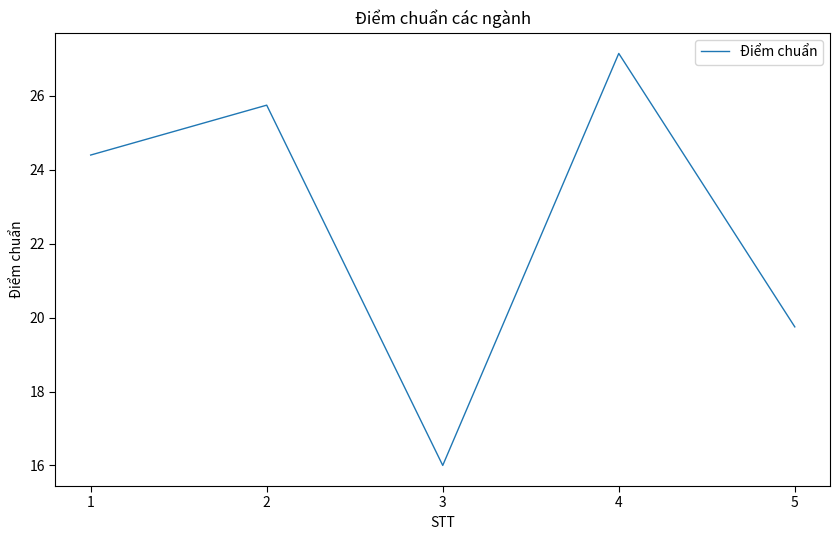

What is the change in value from 2 to 4?

+1.4